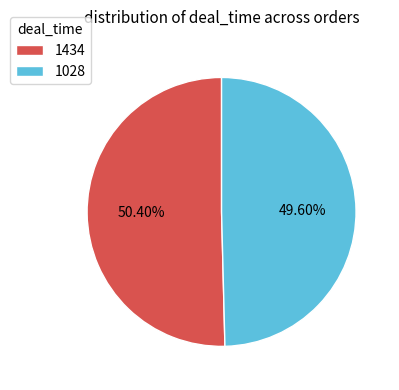

What portion of the pie excludes 1028?

50.4%